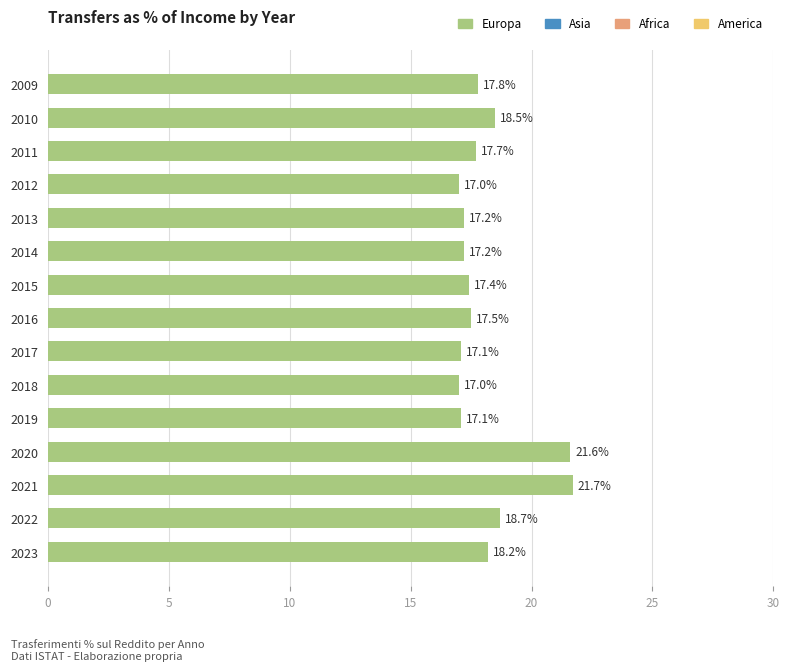

Reading bottom to top, list all the values displayed in this chart.

2023=18.2	2022=18.7	2021=21.7	2020=21.6	2019=17.1	2018=17.0	2017=17.1	2016=17.5	2015=17.4	2014=17.2	2013=17.2	2012=17.0	2011=17.7	2010=18.5	2009=17.8